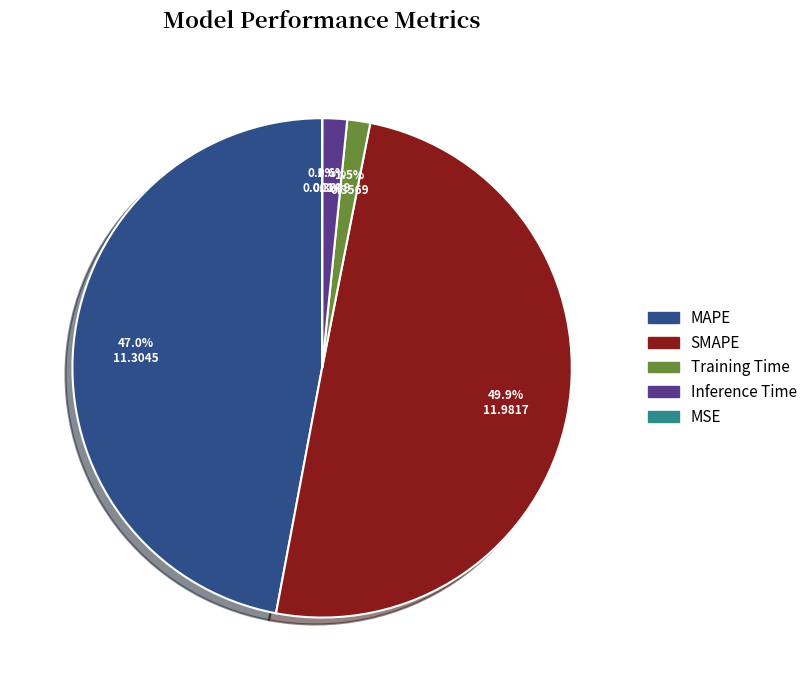

Which slice is the largest?

SMAPE